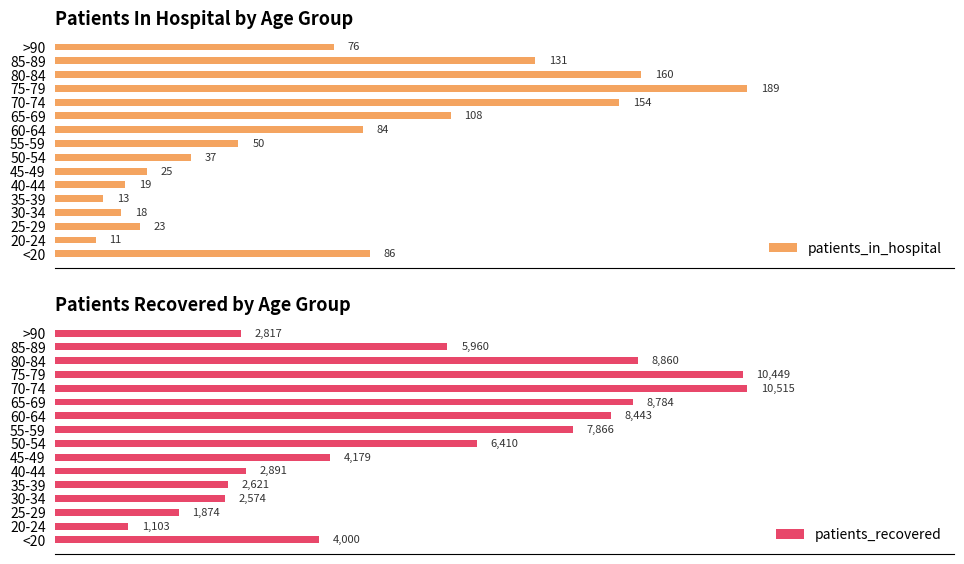

Rank the categories by patients_in_hospital value from highest to lowest.

75-79, 80-84, 70-74, 85-89, 65-69, <20, 60-64, >90, 55-59, 50-54, 45-49, 25-29, 40-44, 30-34, 35-39, 20-24